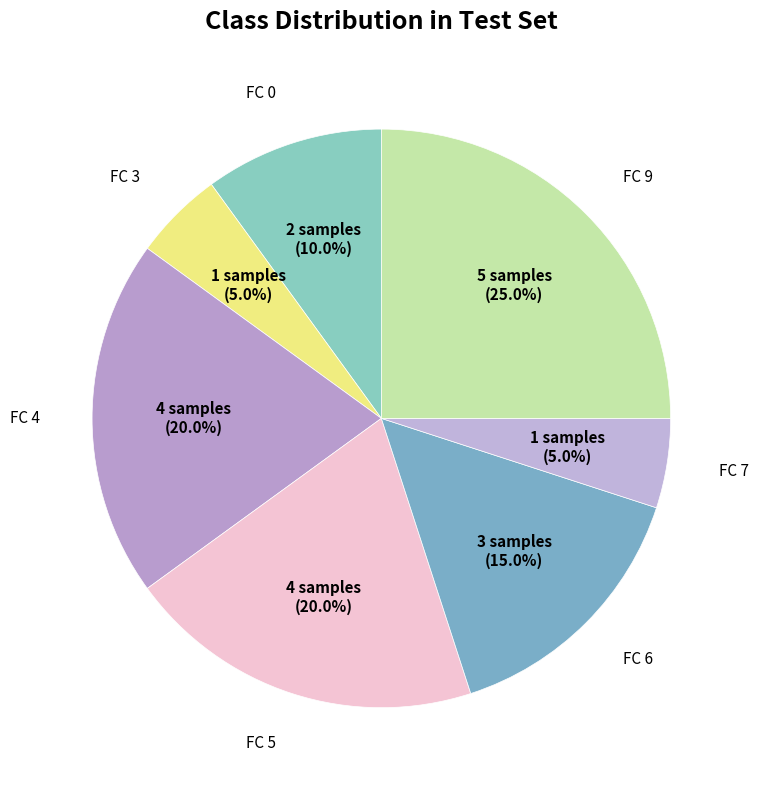

How many slices are in this pie chart?

7